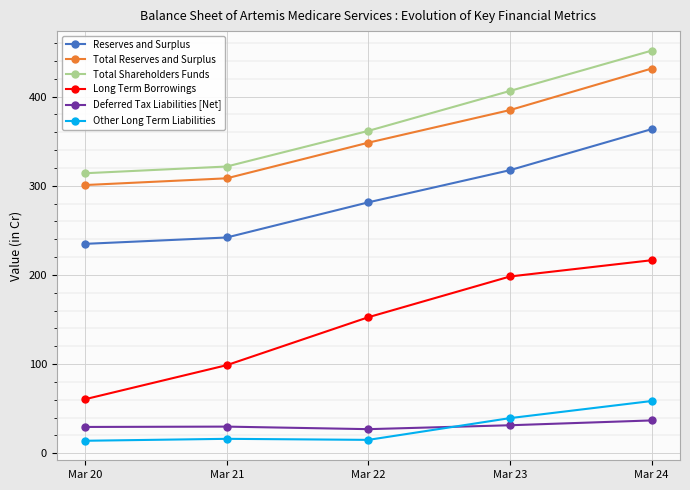

In Other Long Term Liabilities, how many points are higher than both neighbors (excluding endpoints)?

1